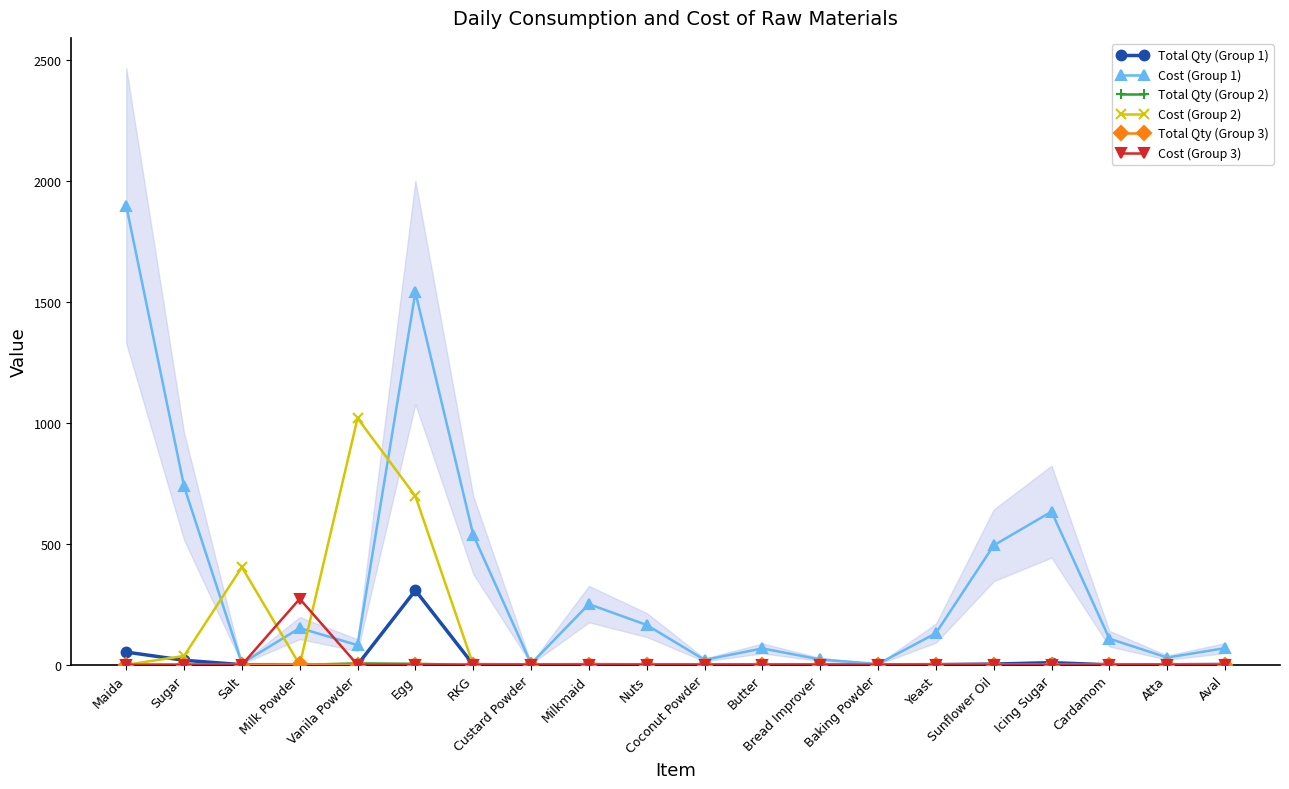

The value of Total Qty (Group 3) at Yeast is 1.1. True or false?

False